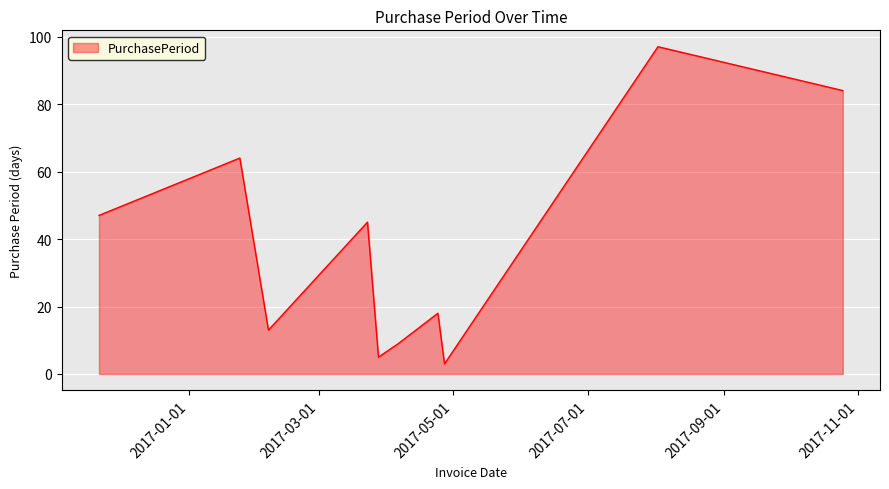

What is the difference between the maximum and minimum values?

94